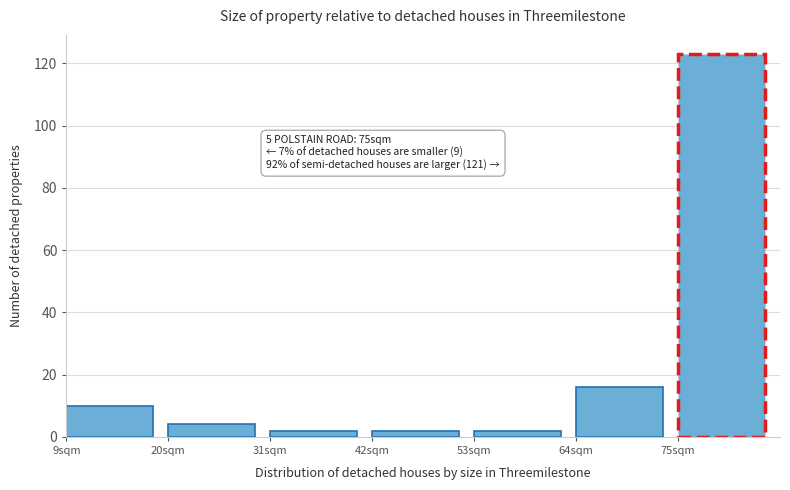

Over which range of the x-axis is the bar tallest?

75 to 86